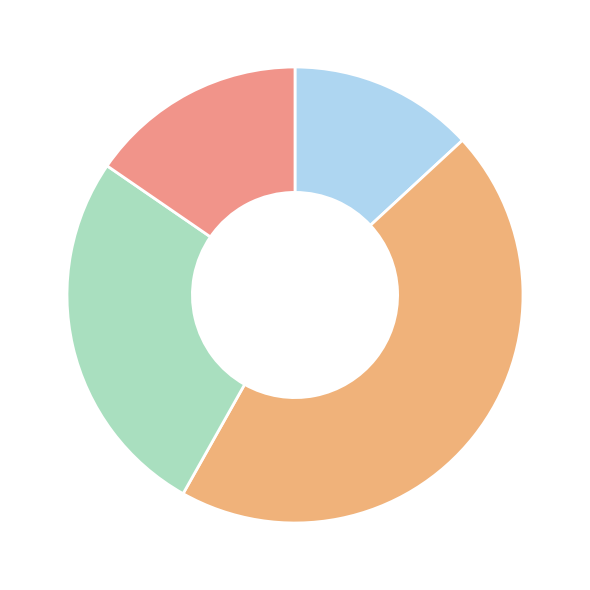

How many segments does this pie chart have?

4